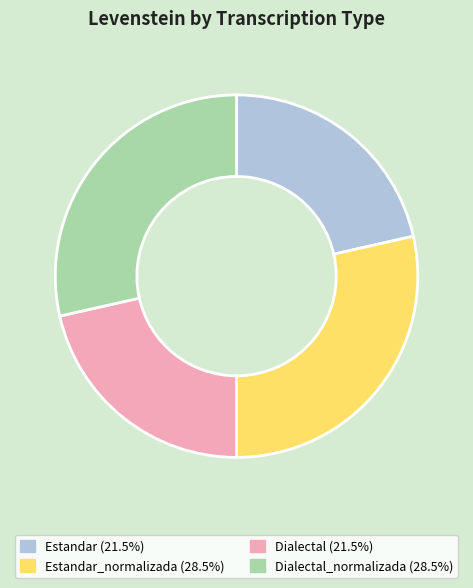

Is there any slice that represents more than half of the pie?

No